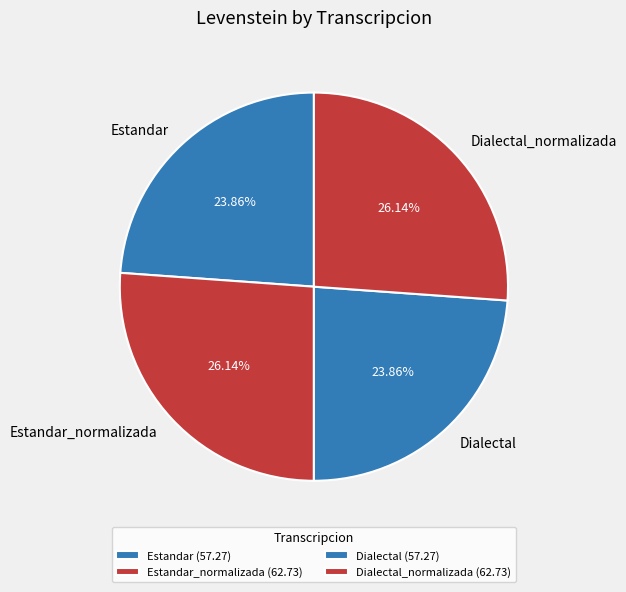

Between Estandar and Dialectal_normalizada, which is larger?

Dialectal_normalizada